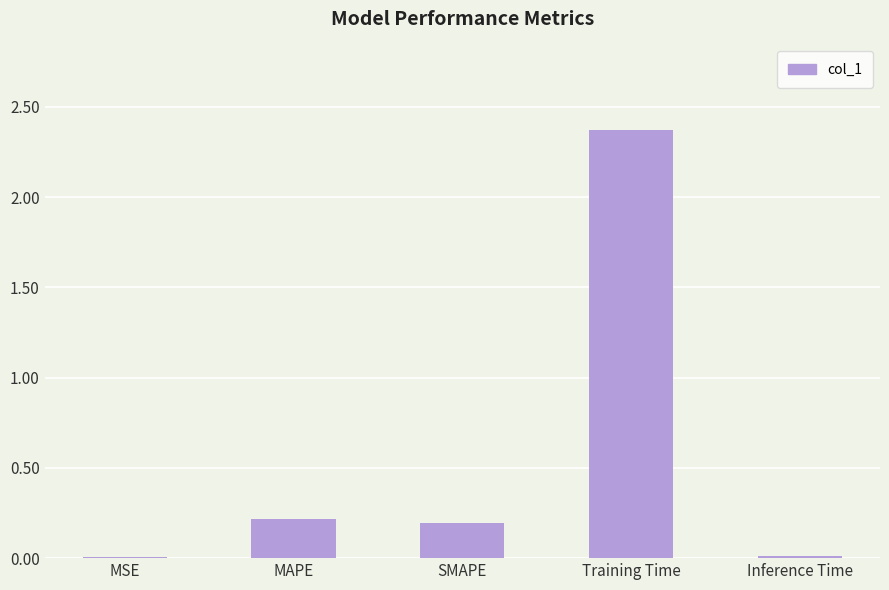

The value at SMAPE is 0.2. True or false?

True